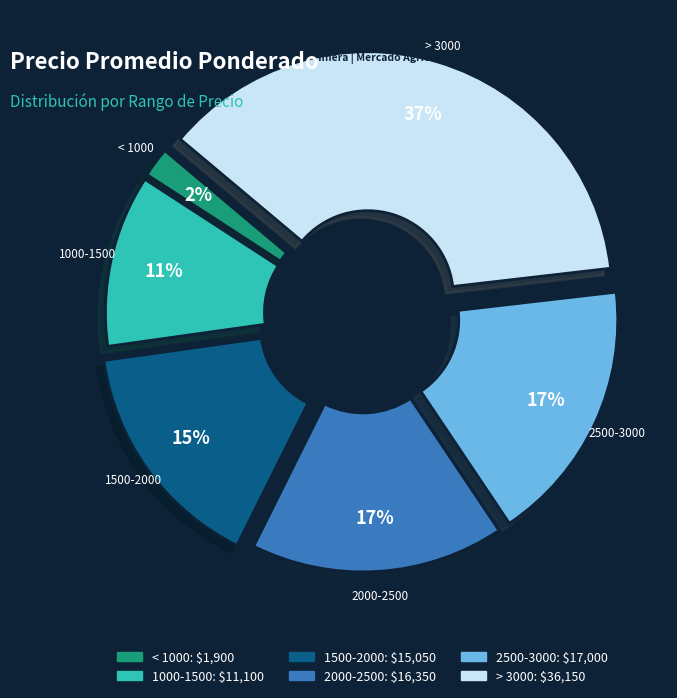

Combined, do 2500-3000 and 1500-2000 account for over 50%?

No